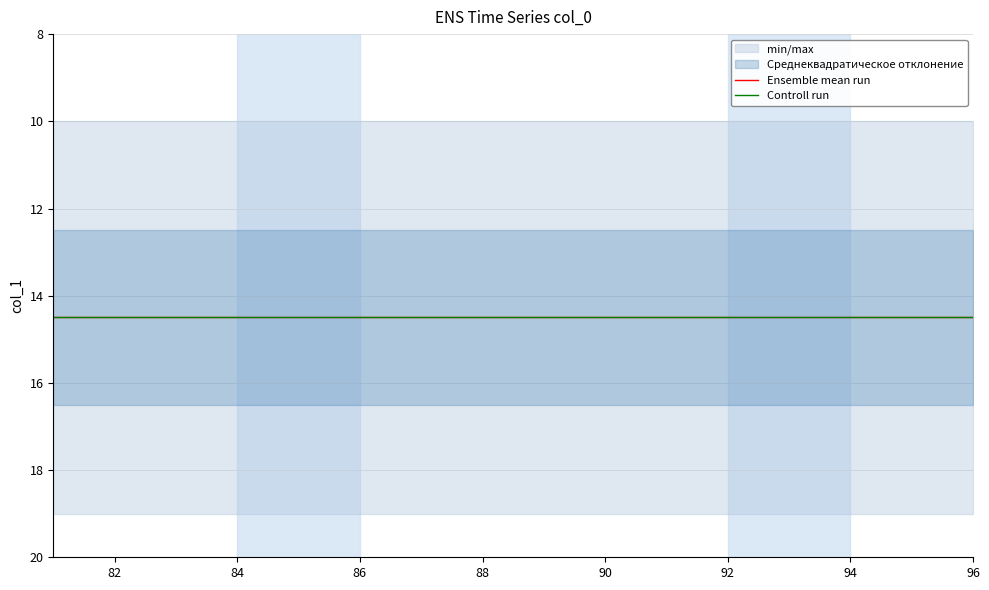

List the series in order of their overall mean, lowest first.

col_1_min, col_1_std_lo, col_1_mean, col_1_std_hi, col_1_max